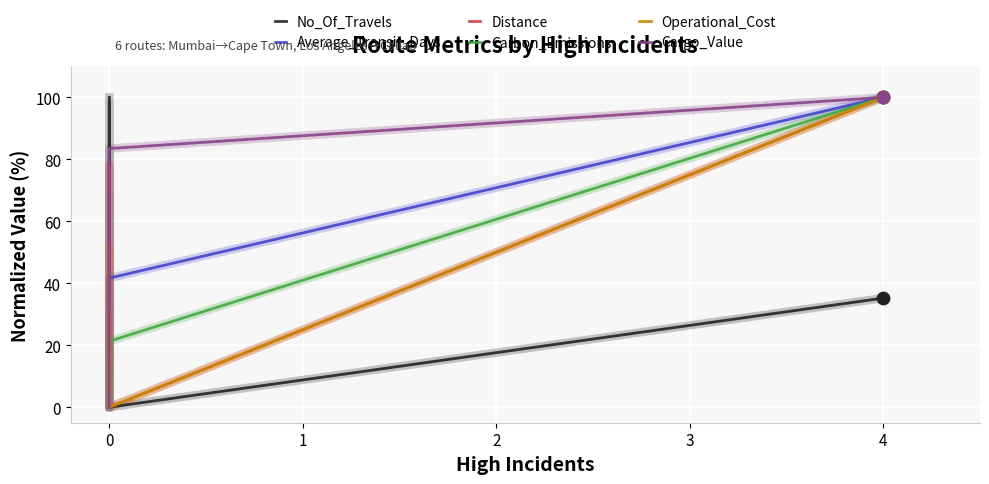

Which series contains the lowest Y value?

No_Of_Travels